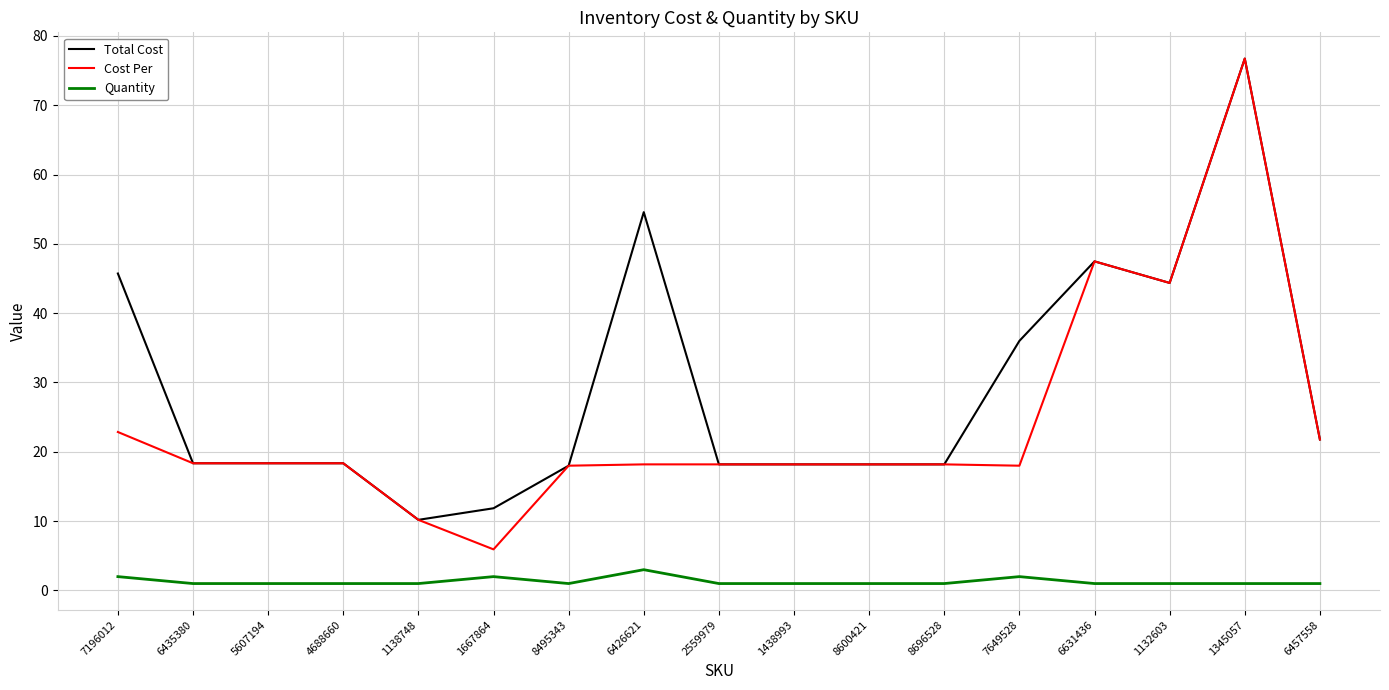

Which series has the largest total across all categories?

Total Cost